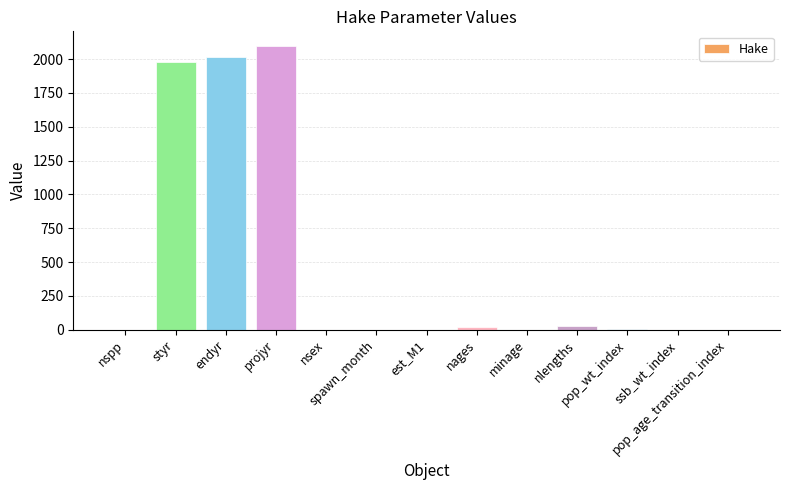

Are the bars horizontal?

No